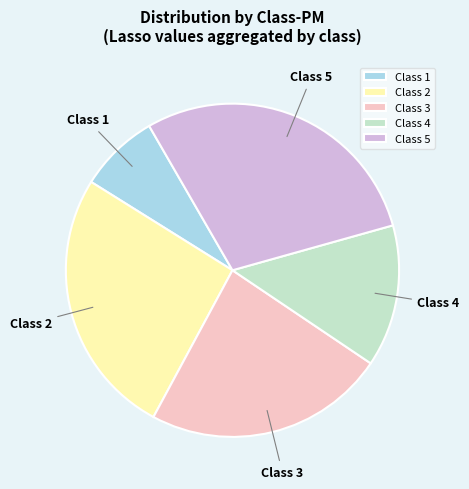

Rank the categories by value from highest to lowest.

Class 5, Class 2, Class 3, Class 4, Class 1